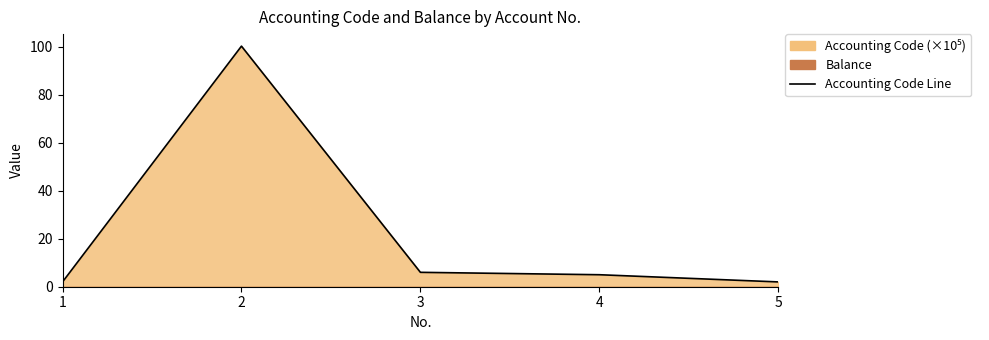

What is the difference between the values at 5 and 4?

3.0